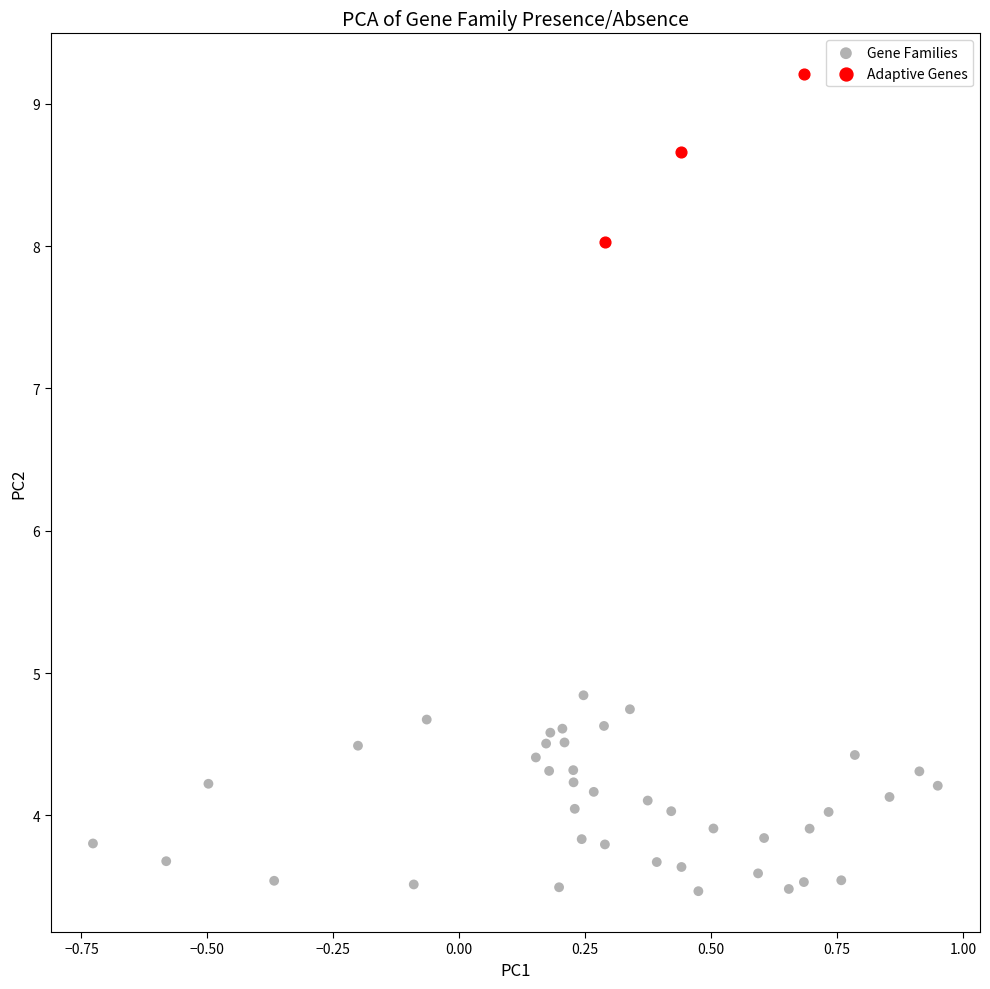

Which series reaches the minimum Y coordinate?

Gene Families